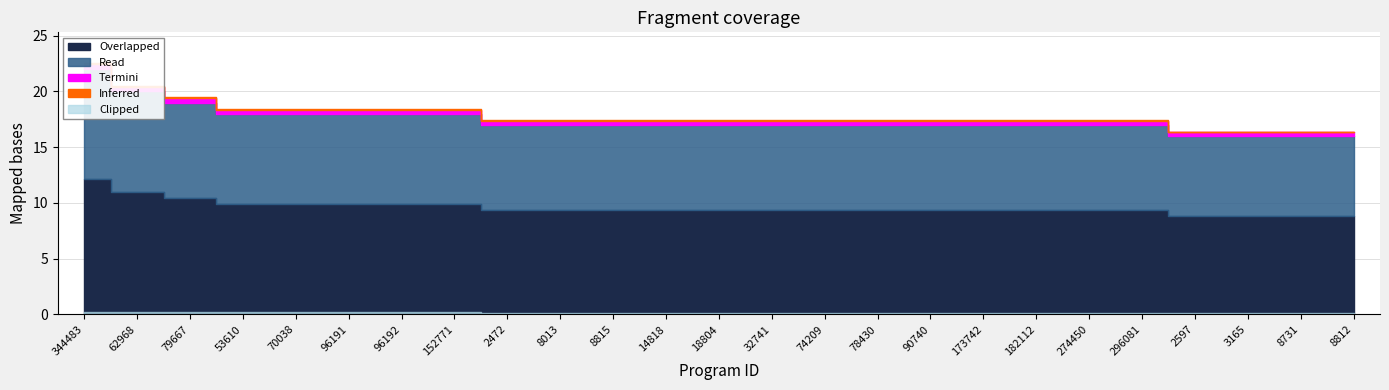

The value at 344483 is 39. True or false?

False